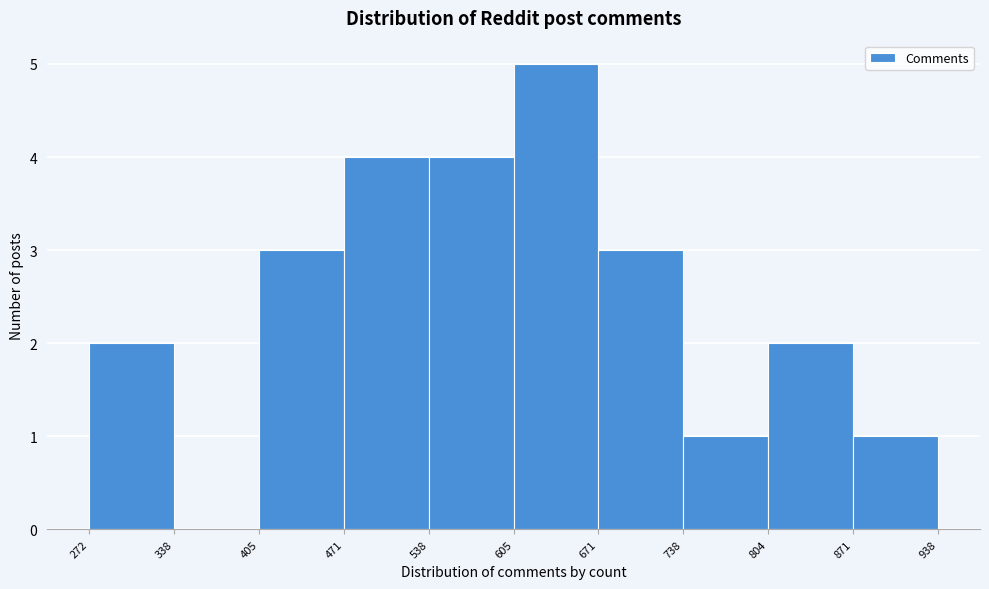

Reading left to right, list every bar in this chart as the range it spans on the x-axis followed by its height. The values are not printed on the chart, so give them approximately, as read against the axis.

272 to 338: 2
338 to 405: 0
405 to 471: 3
471 to 538: 4
538 to 605: 4
605 to 671: 5
671 to 738: 3
738 to 804: 1
804 to 871: 2
871 to 938: 1